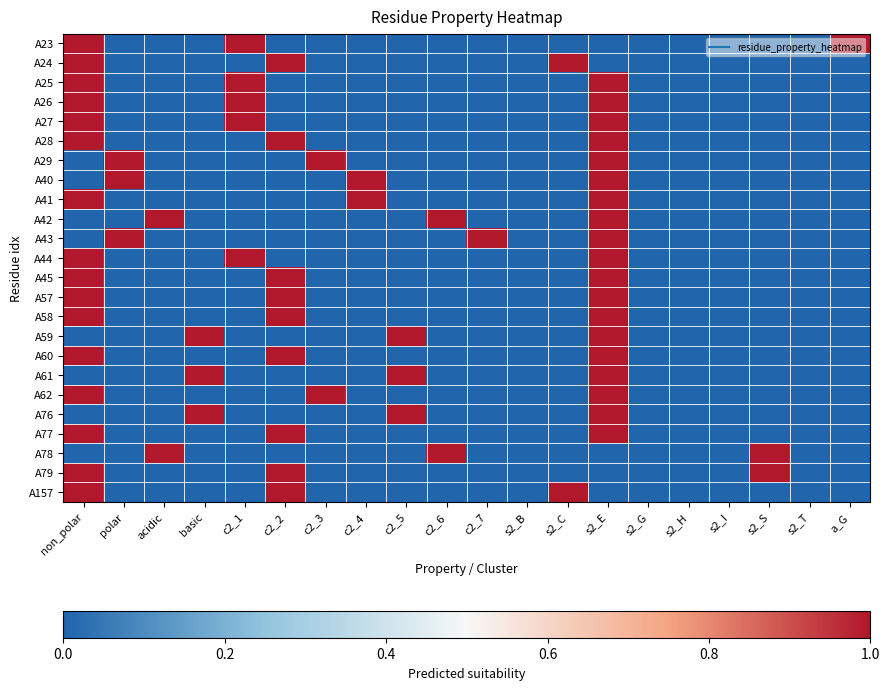

At how many categories does at least one series exceed 0?

15